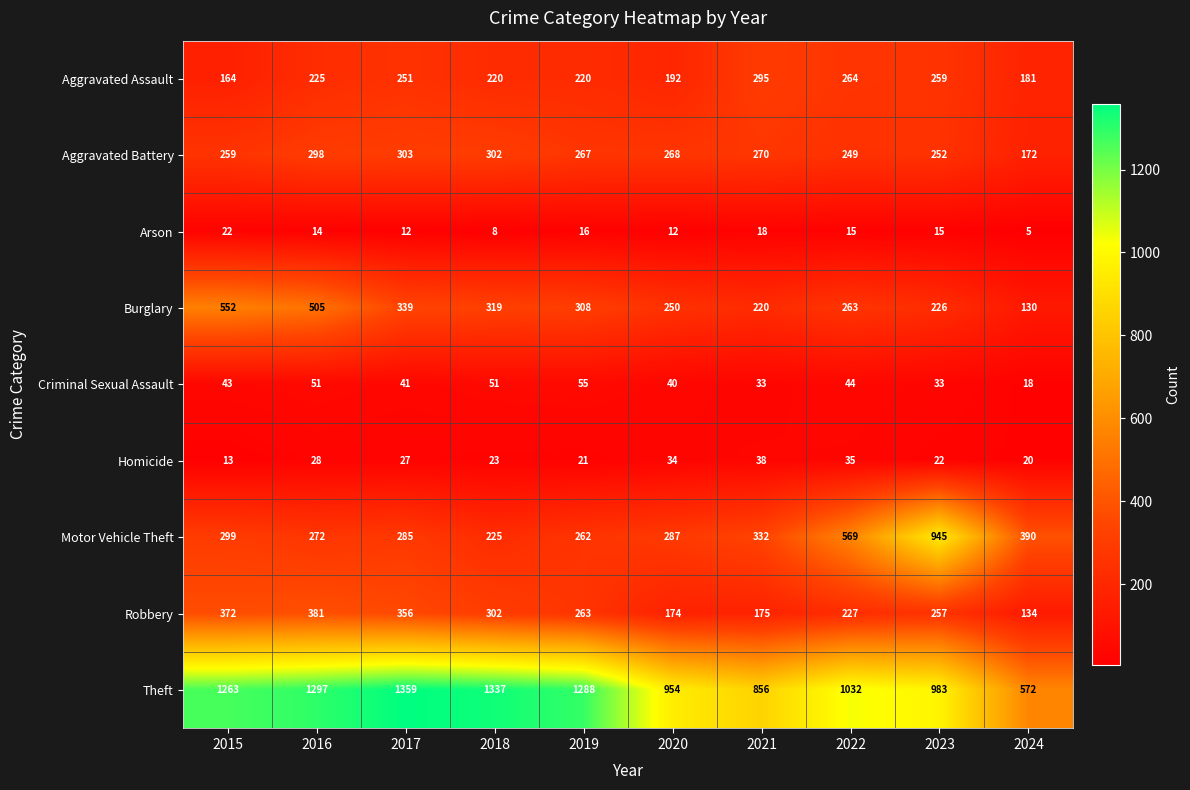

List the series in order of their peak value, lowest first.

Arson, Homicide, Criminal Sexual Assault, Aggravated Assault, Aggravated Battery, Robbery, Burglary, Motor Vehicle Theft, Theft